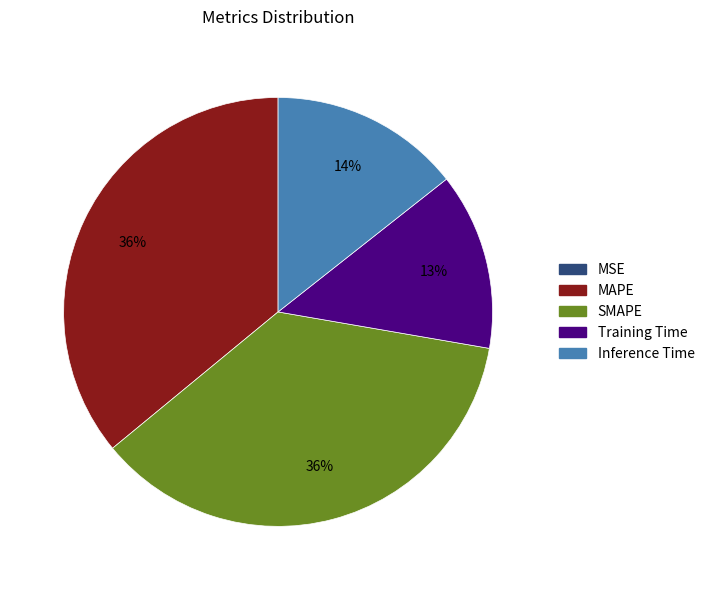

Is it true that Training Time is 5% of the pie?

False